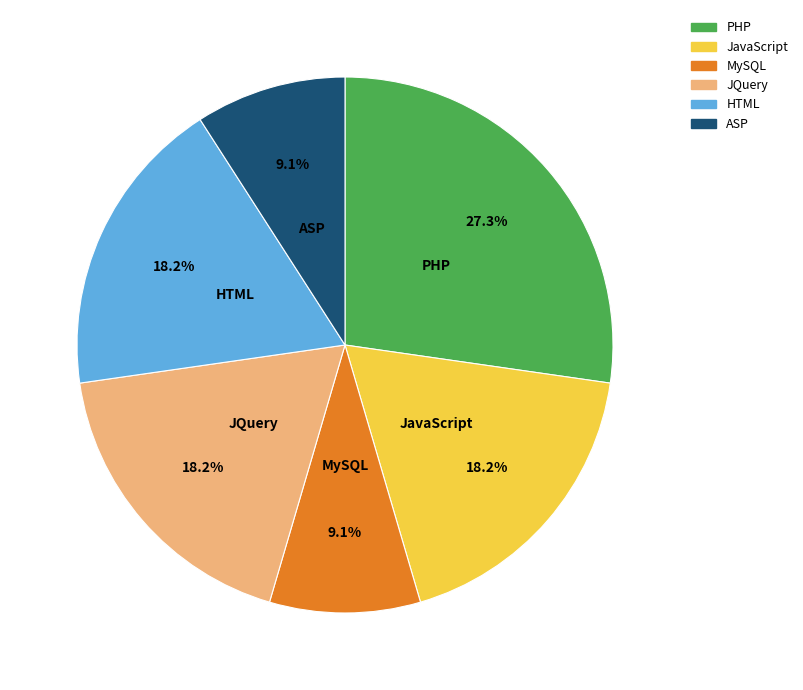

The HTML slice represents 30% of the pie. True or false?

False